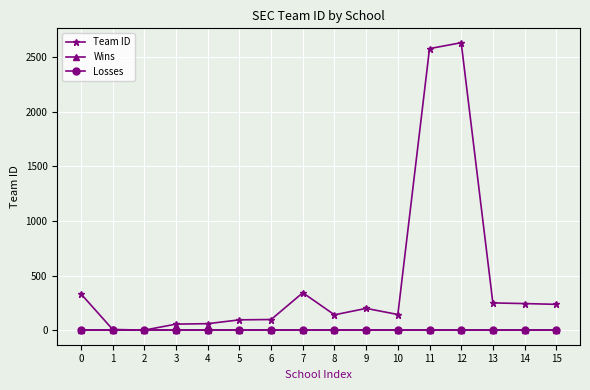

Is this an area chart (filled region under the line)?

No